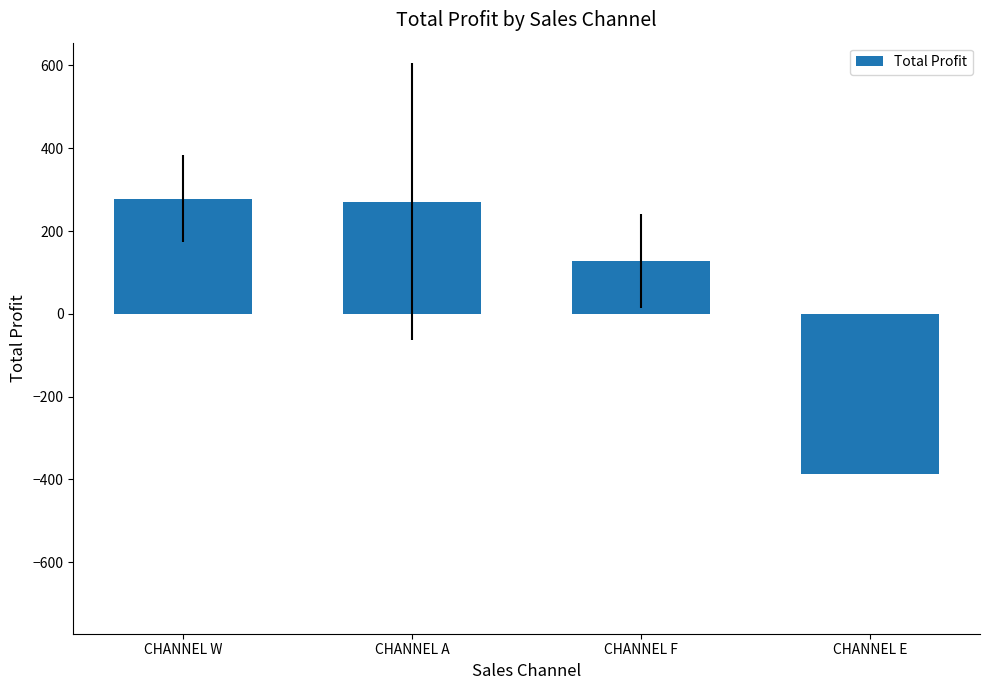

Reading left to right, transcribe all the data shown in this chart.

CHANNEL W=278.1	CHANNEL A=270.8	CHANNEL F=127.6	CHANNEL E=-388.0